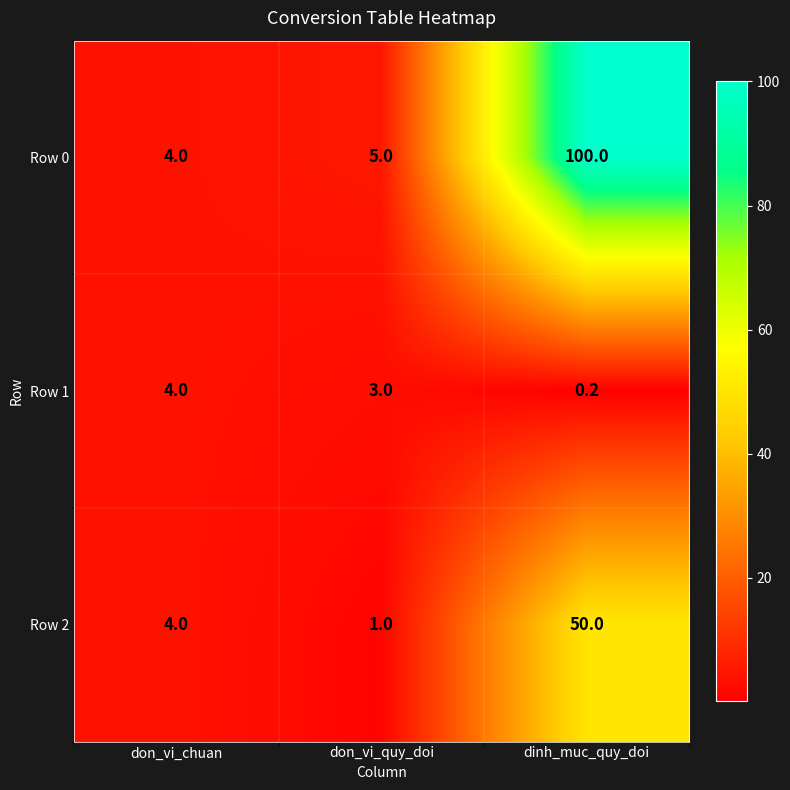

How many series are shown in this chart?

3